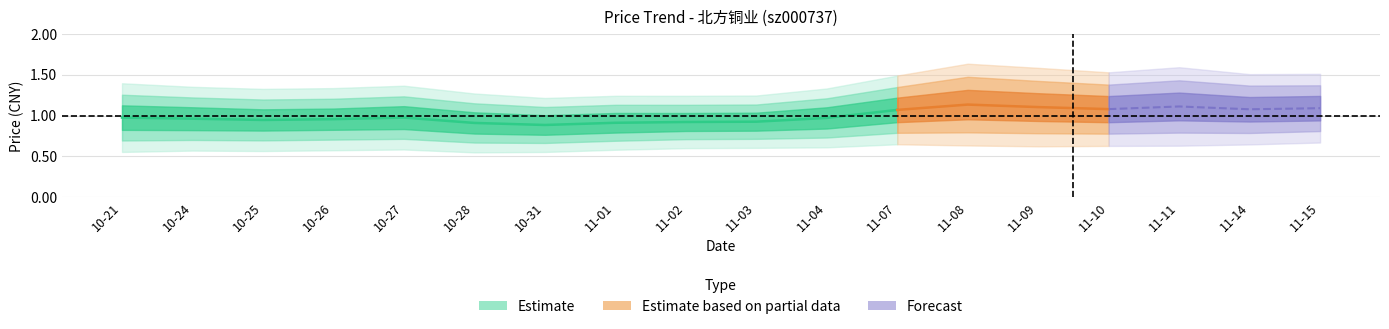

Approximately how many times larger is the value at 2022-10-26 compared to 2022-11-03?

1.0